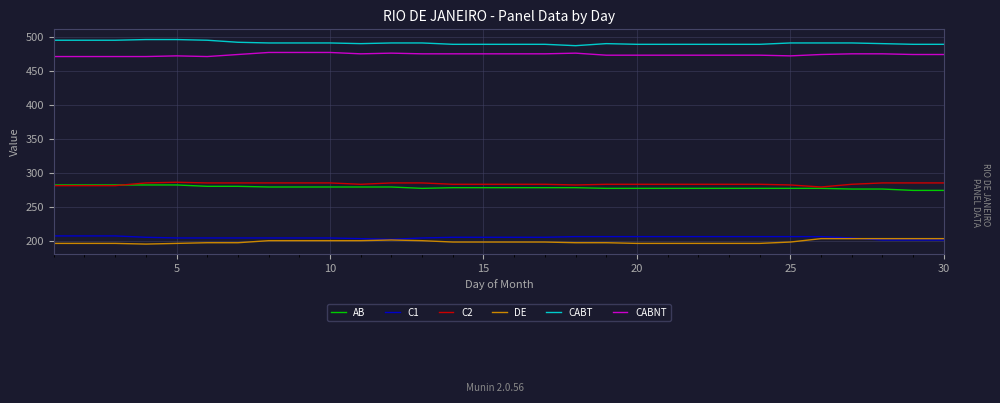

What is the smallest value displayed?

195